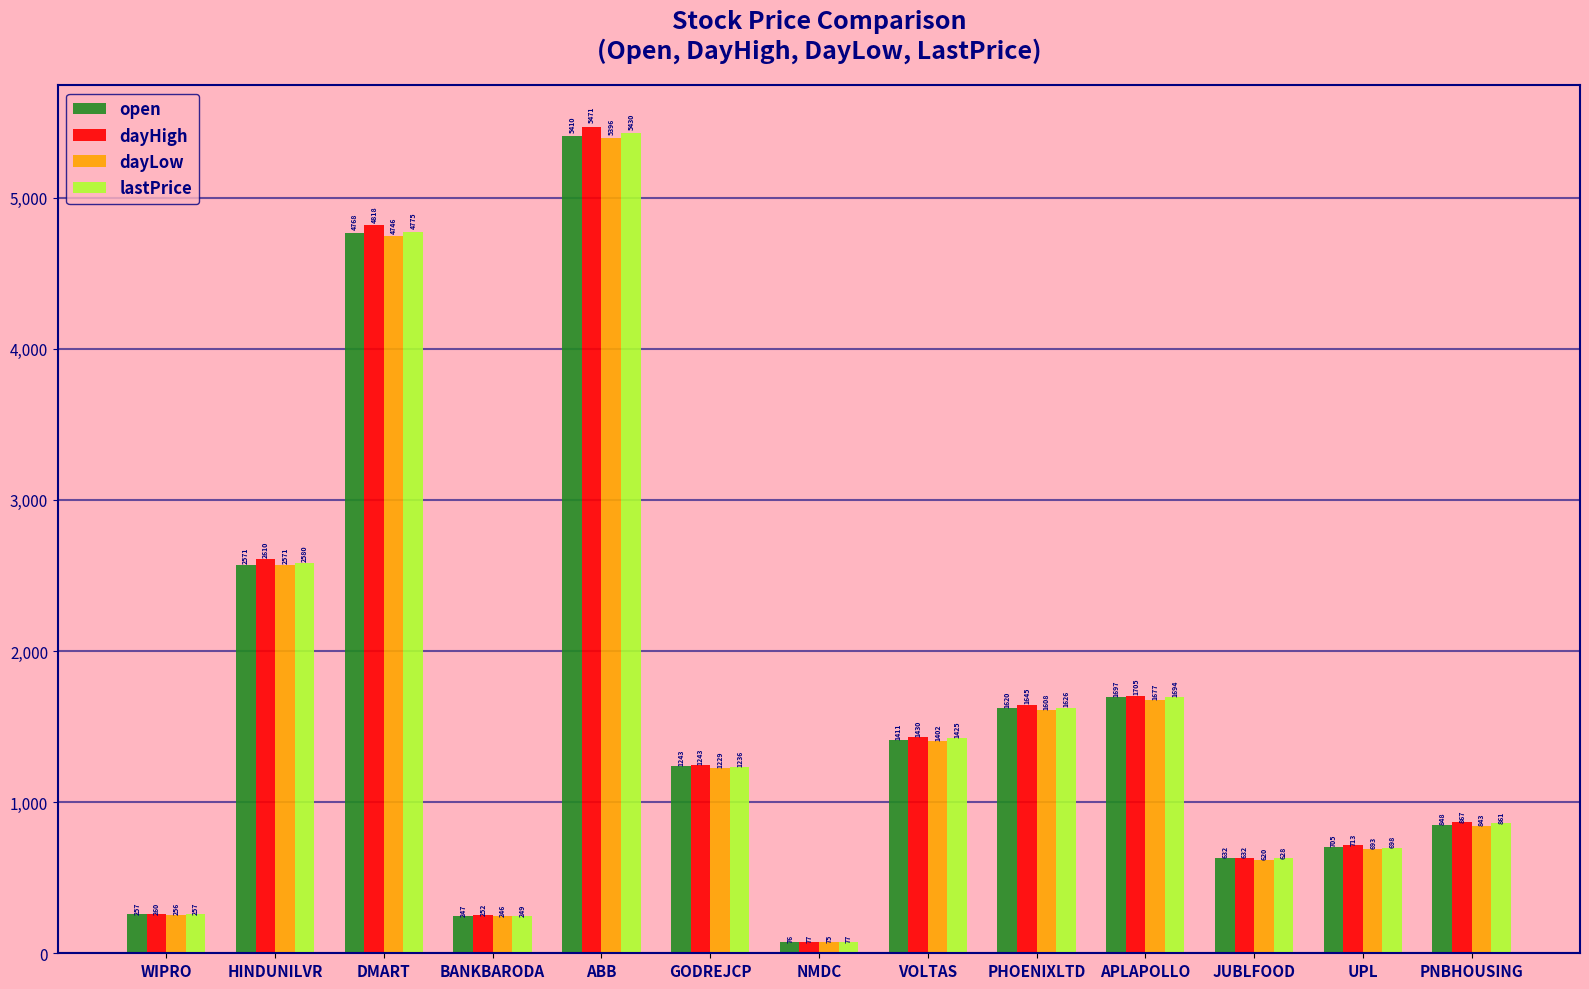

How many data points in dayLow are above 1228?

7